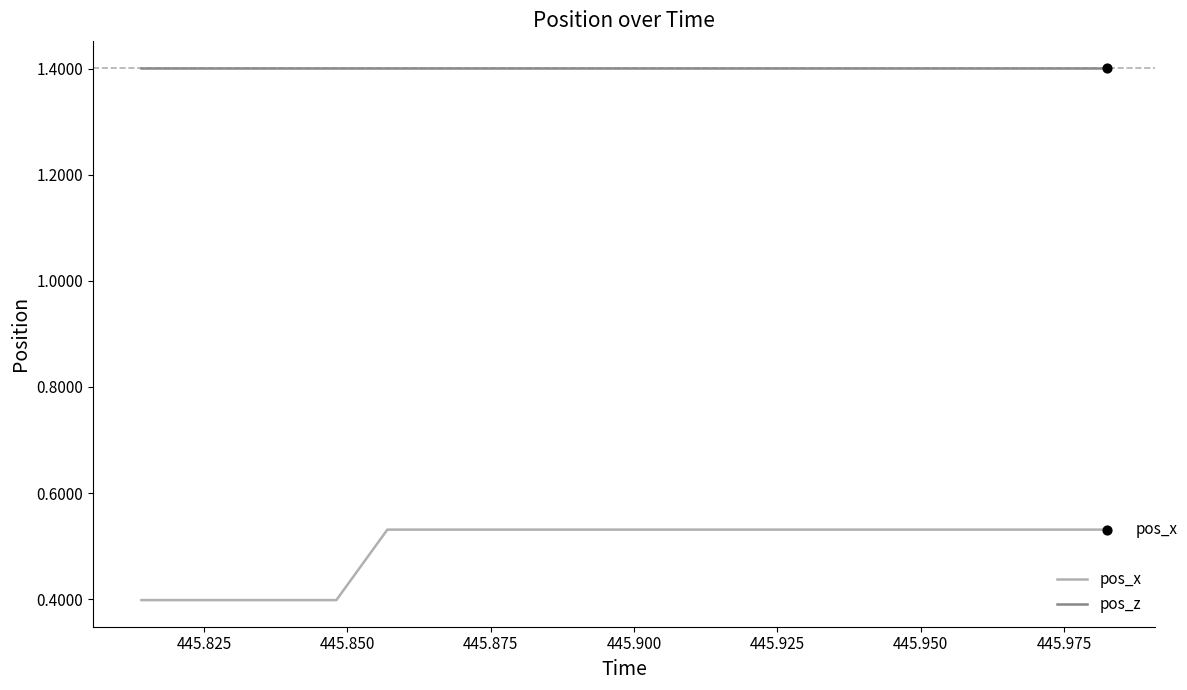

What are all the series names shown in the legend?

pos_x, pos_z